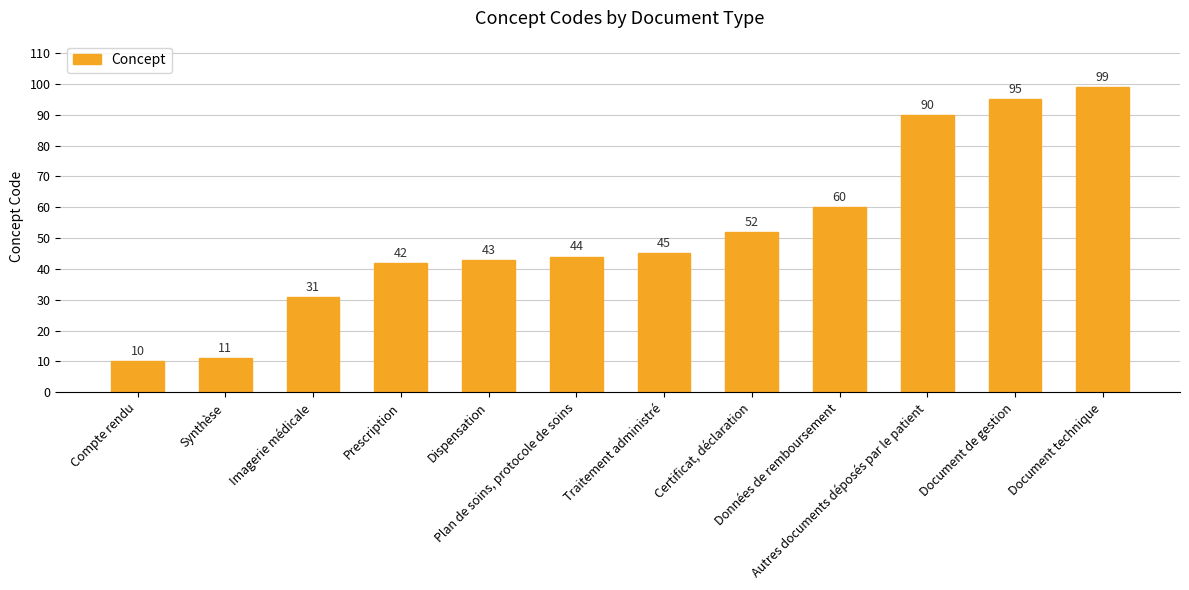

Reading right to left, list all the values displayed in this chart.

99	95	90	60	52	45	44	43	42	31	11	10